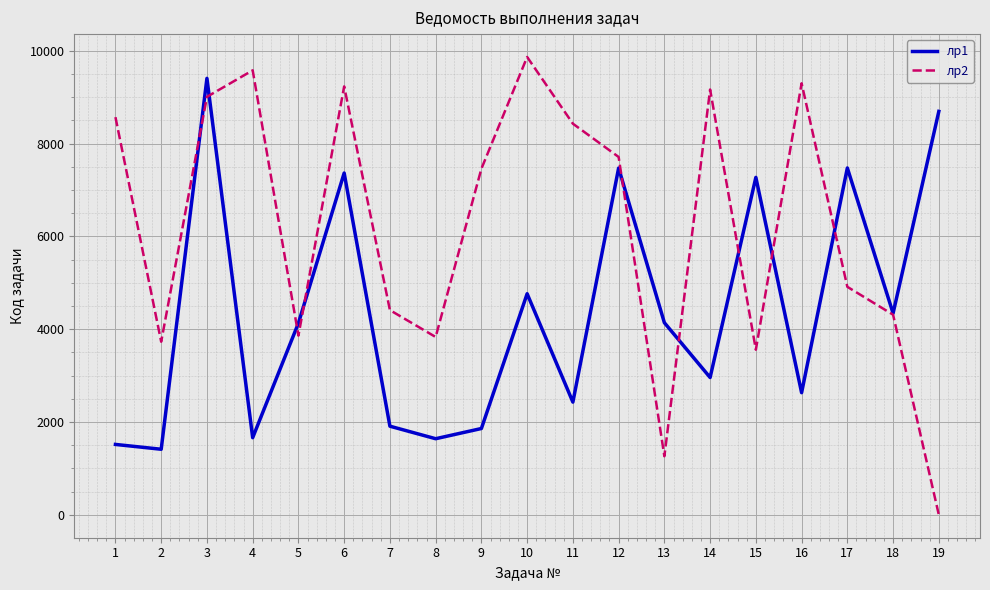

Which series has the largest range (max minus min)?

лр2